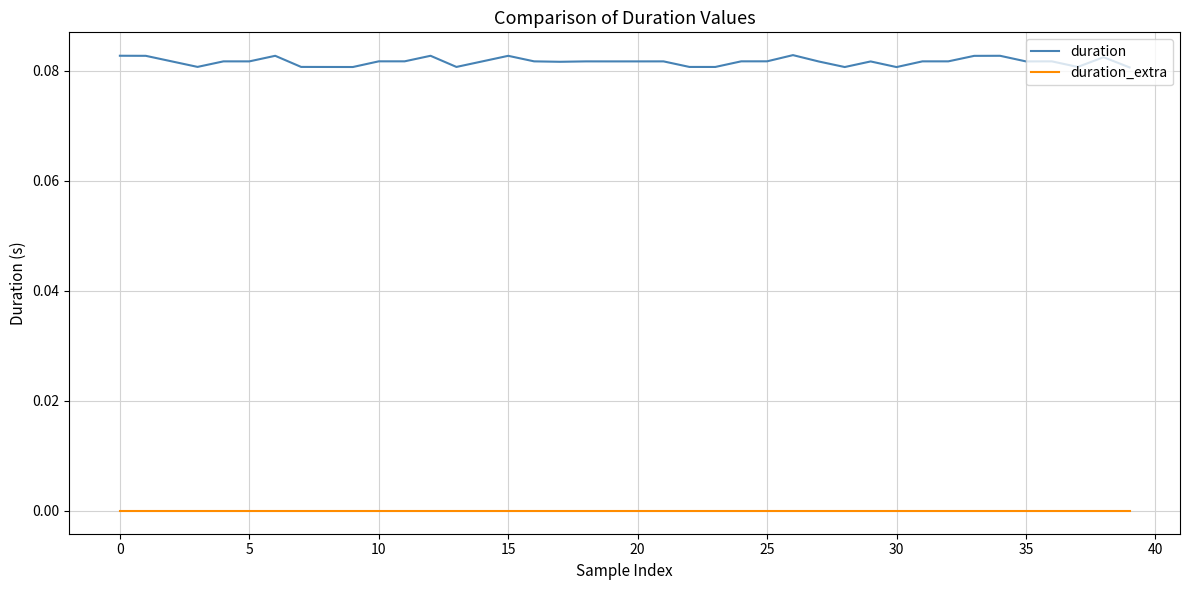

True or false: duration and duration_extra cross at least once.

False